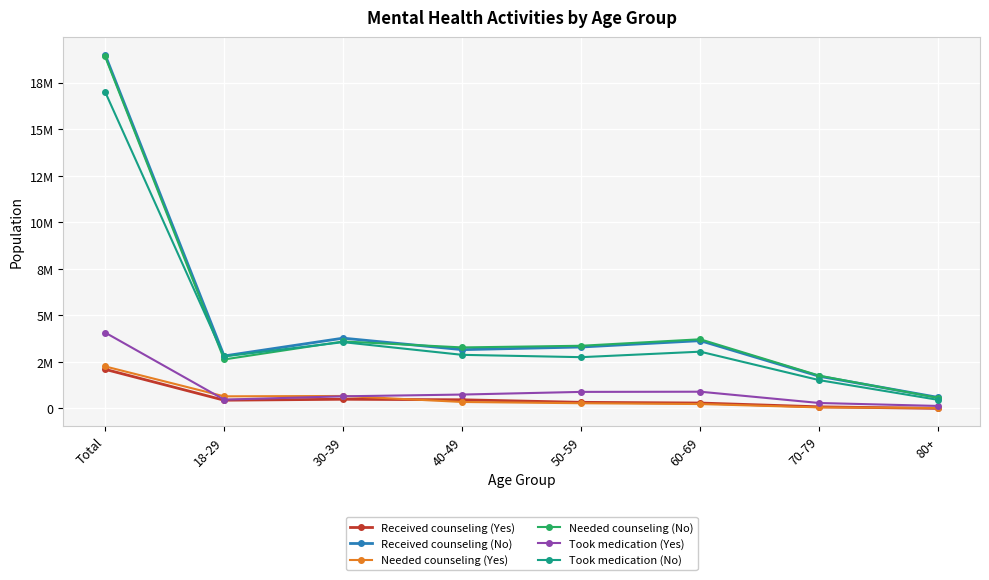

Reading right to left, extract all data points from this chart.

Received counseling (Yes): 1723	85270	289536	326922	463765	491882	440684	2099783
Received counseling (No): 589552	1725909	3638263	3297705	3155733	3773623	2817459	18998245
Needed counseling (Yes): 24965	55185	235009	278451	345912	667693	648975	2256190
Needed counseling (No): 563923	1759906	3712790	3364740	3275624	3596368	2629424	18902775
Took medication (Yes): 132665	291256	897217	887545	744628	650181	472003	4075495
Took medication (No): 457686	1518375	3047379	2752431	2877141	3558709	2794272	17005994